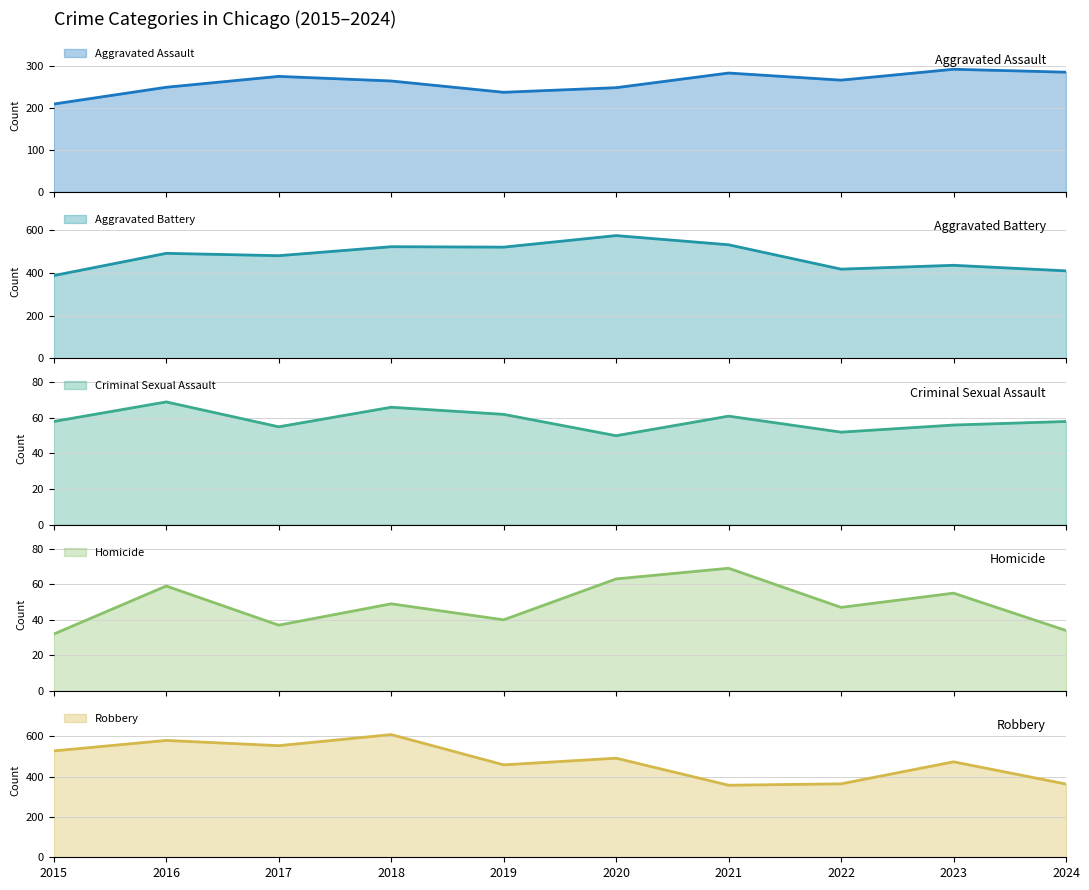

What is the value of the Aggravated Assault point at the 5th from the left?

238